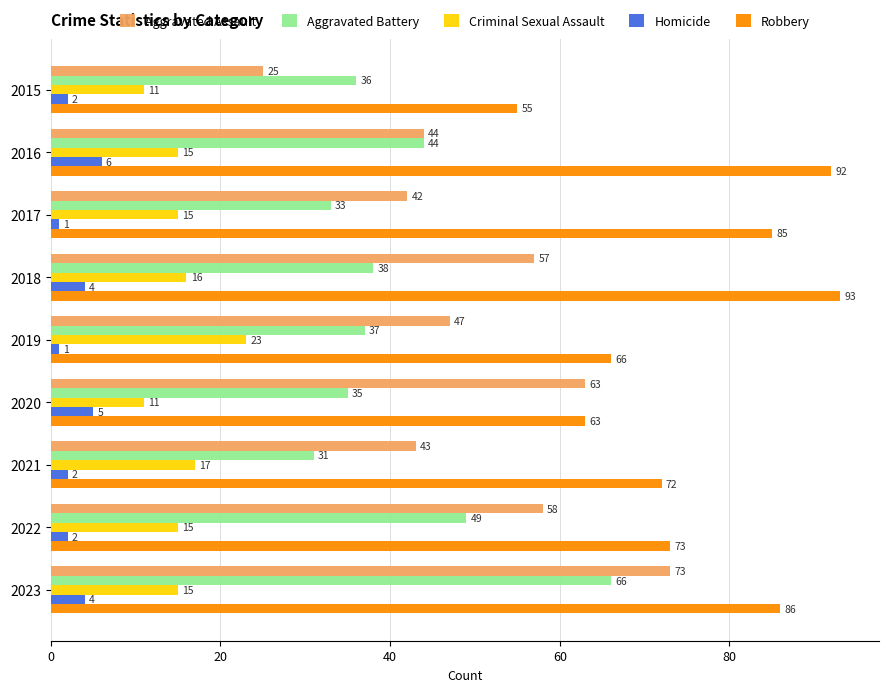

List the labels in order of Aggravated Battery value, smallest first.

2021, 2017, 2020, 2015, 2019, 2018, 2016, 2022, 2023